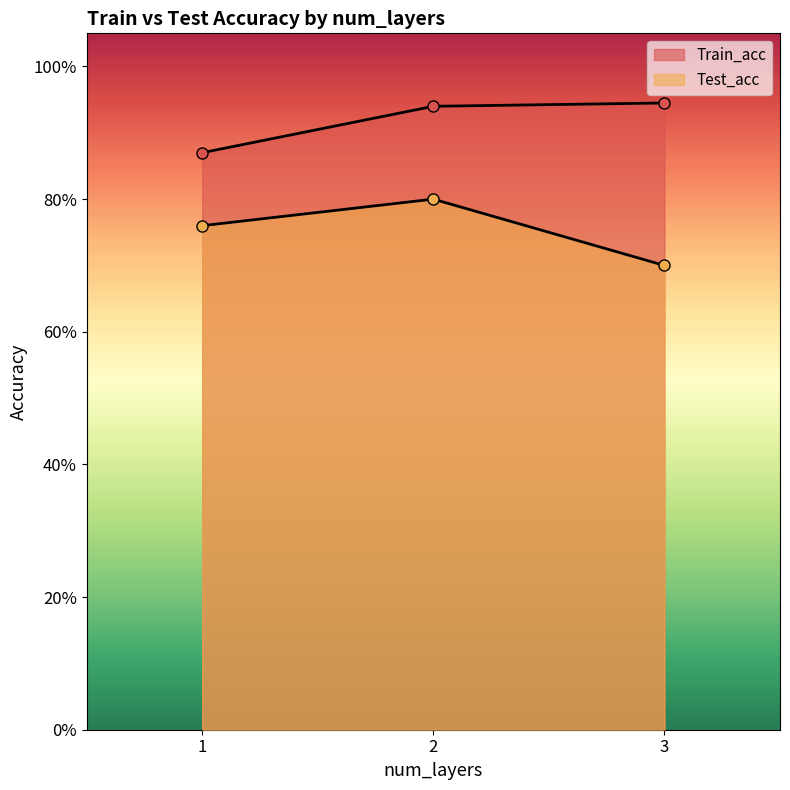

What is the smallest value displayed?

0.7